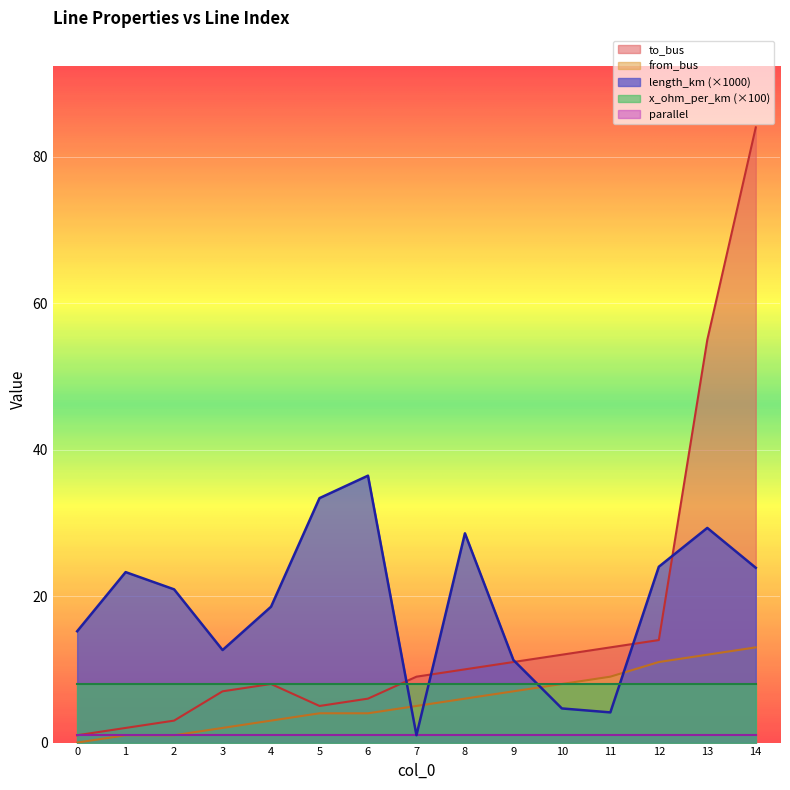

What is the value of the to_bus point at the 11th from the left?

12.0